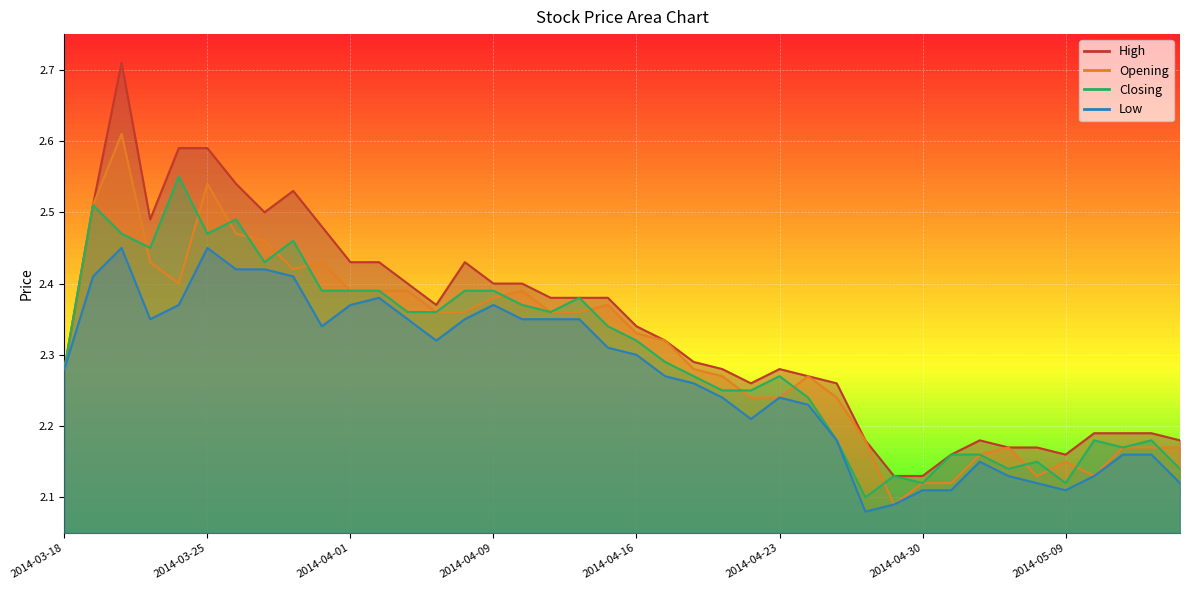

At which category is the sum across all series the highest?

2014-03-20